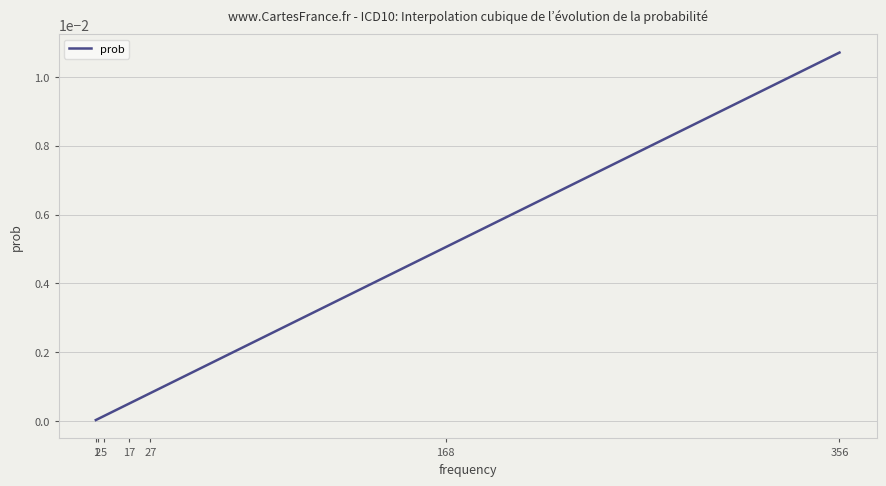

How many lines are shown in the chart?

1